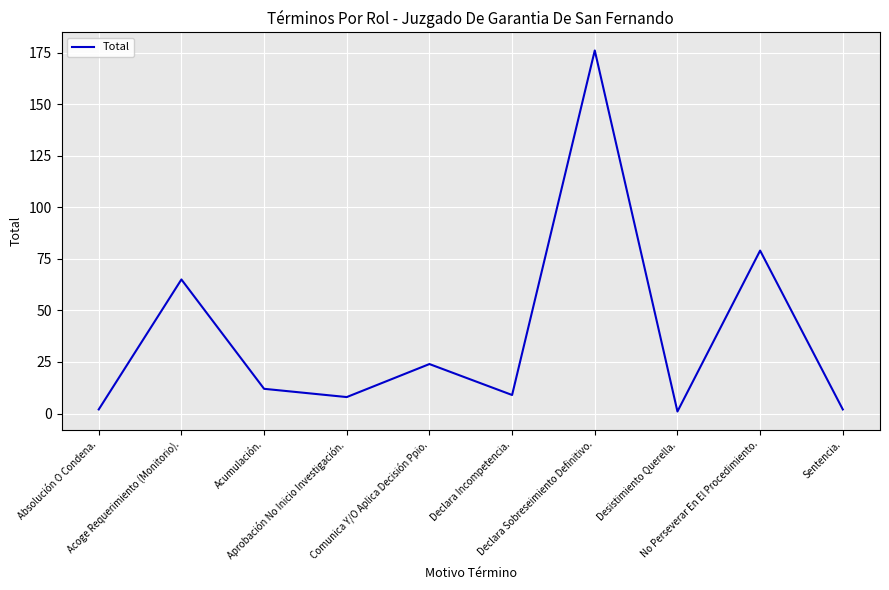

What is the difference between the maximum and minimum values?

175